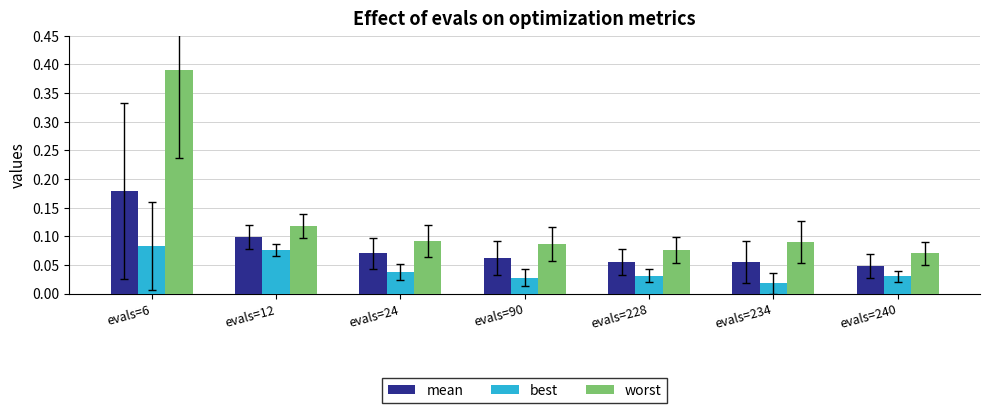

Which category has the lowest value in the worst series?

evals=240